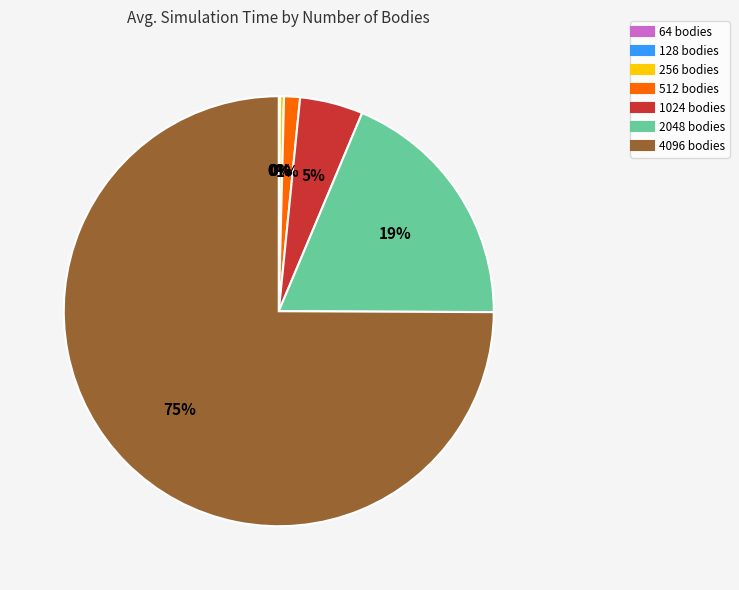

Which has a higher value, 1024 or 256?

1024